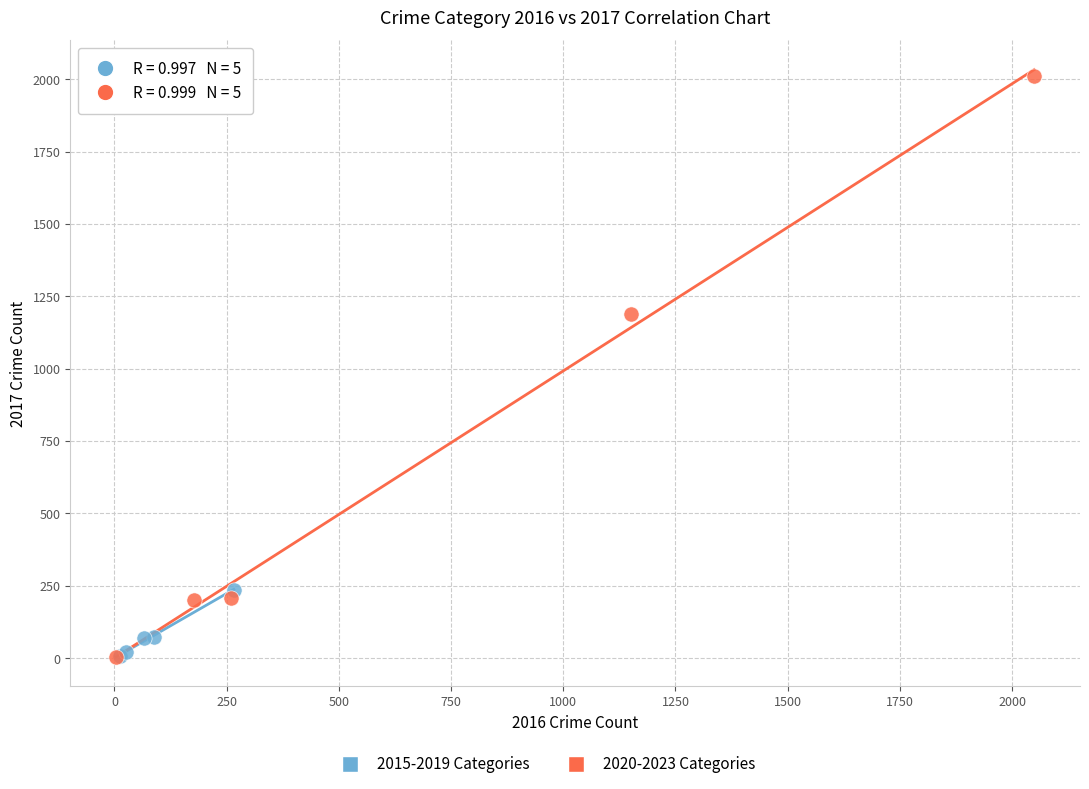

Which series contains the highest Y value?

2020-2023 Categories